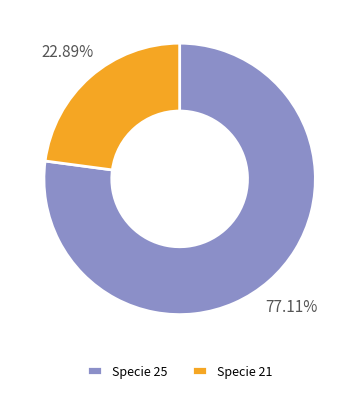

Does Specie 21 represent more than half of the total?

No